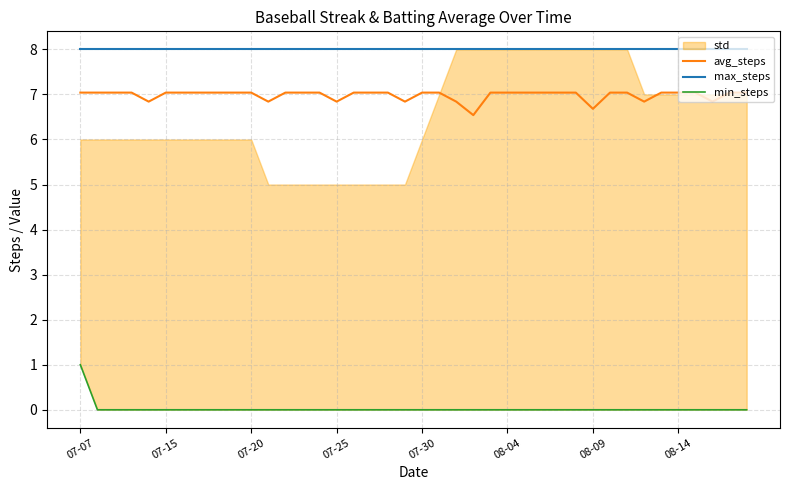

The value of max_steps at 33 is 8.0. True or false?

True